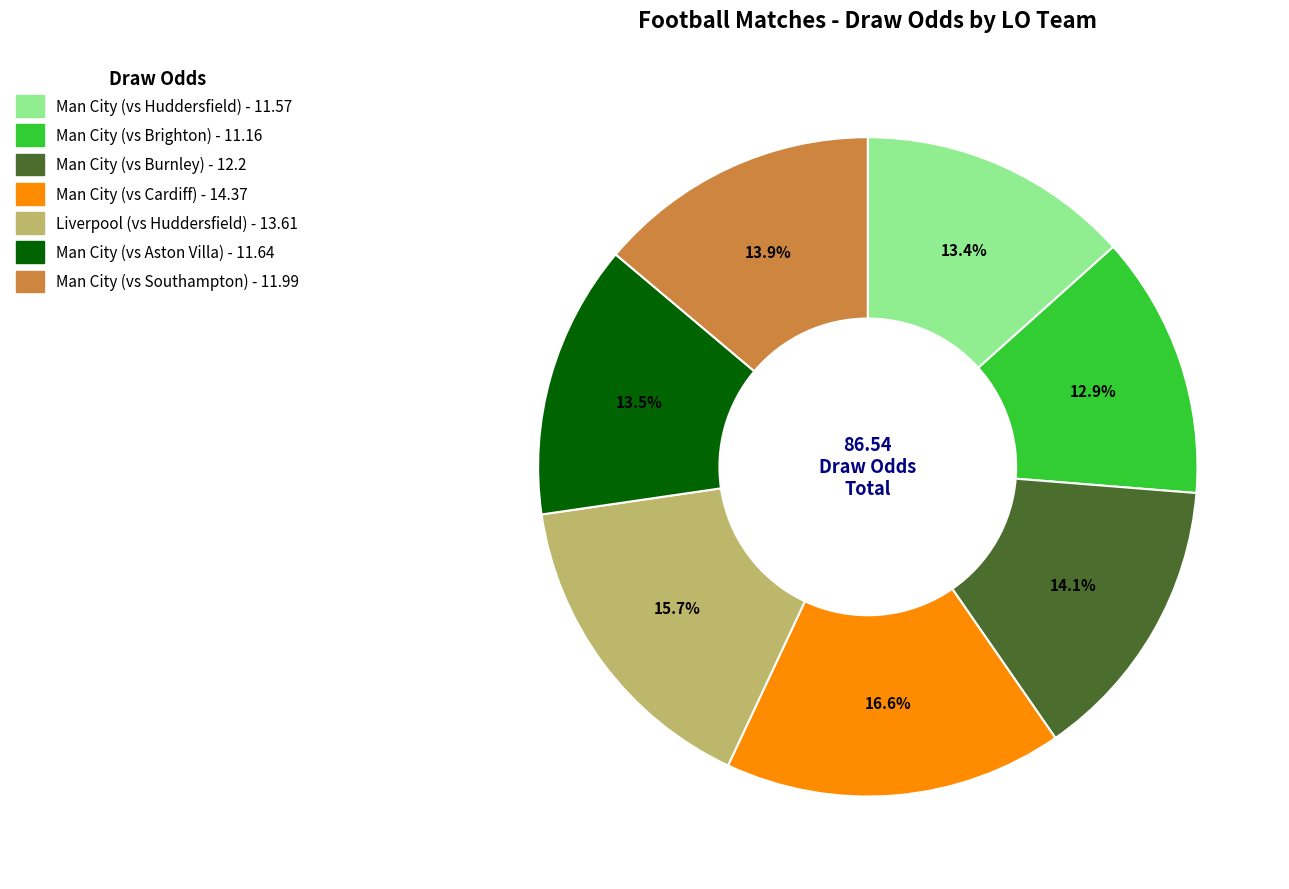

Does any single category account for the majority?

No